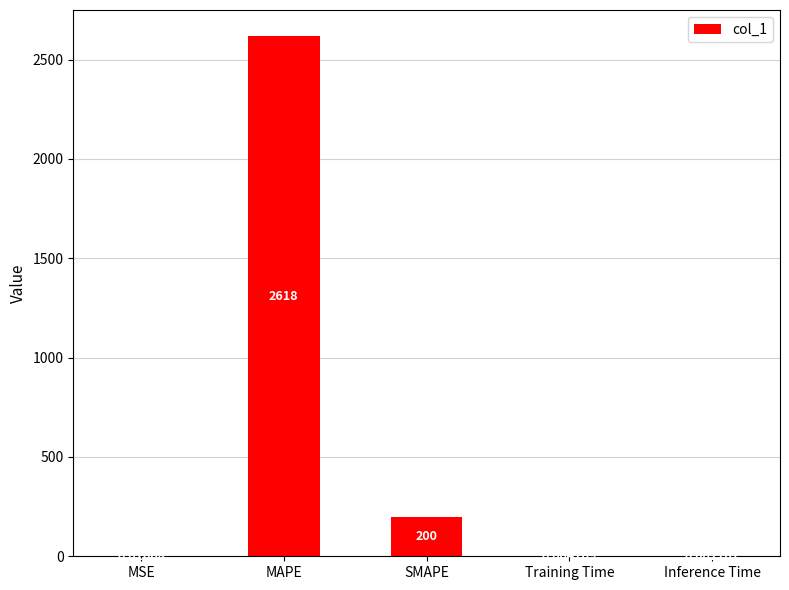

Which has a higher value, MAPE or Inference Time?

MAPE